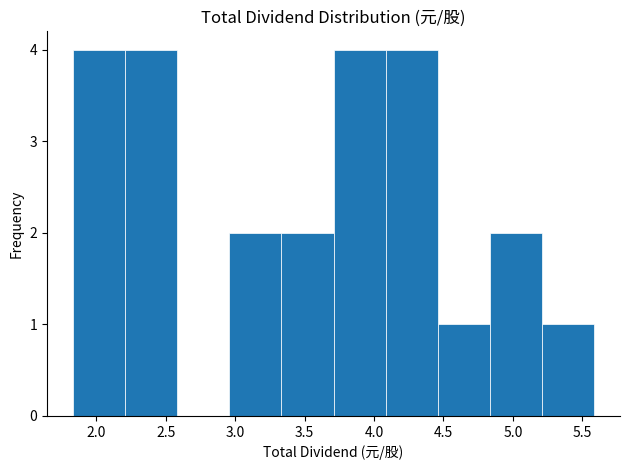

What is the height of the bar covering 2.95 to 3.35 on the x-axis? Neither the bar edges nor the heights are printed on the chart, so give them approximately, as read against the axes.

2